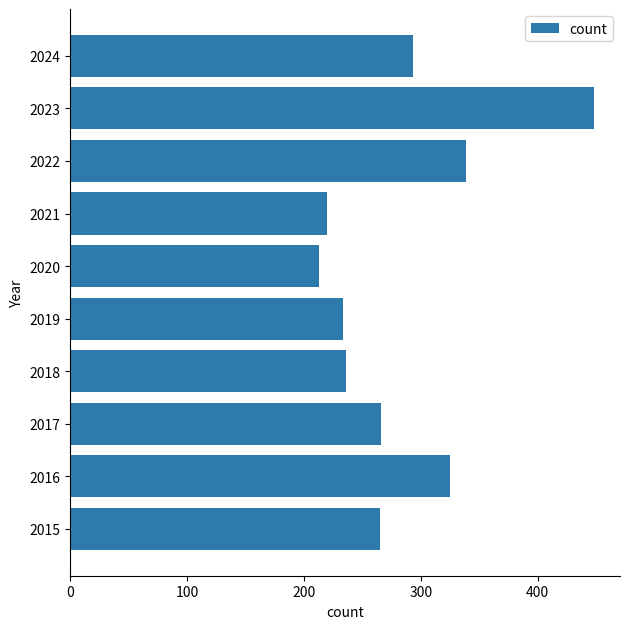

What is the sum of all values?

2838